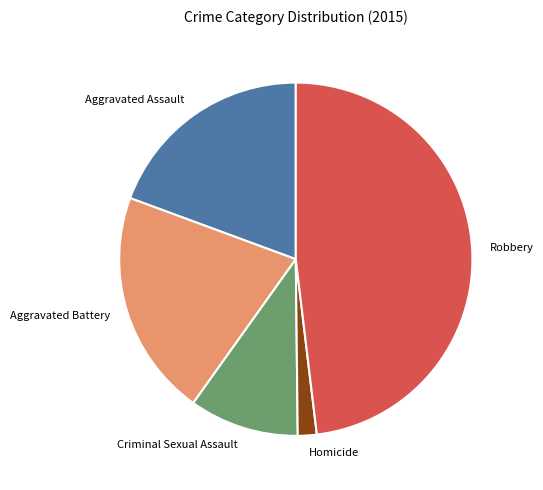

True or false: Aggravated Battery accounts for 21% of the total.

True